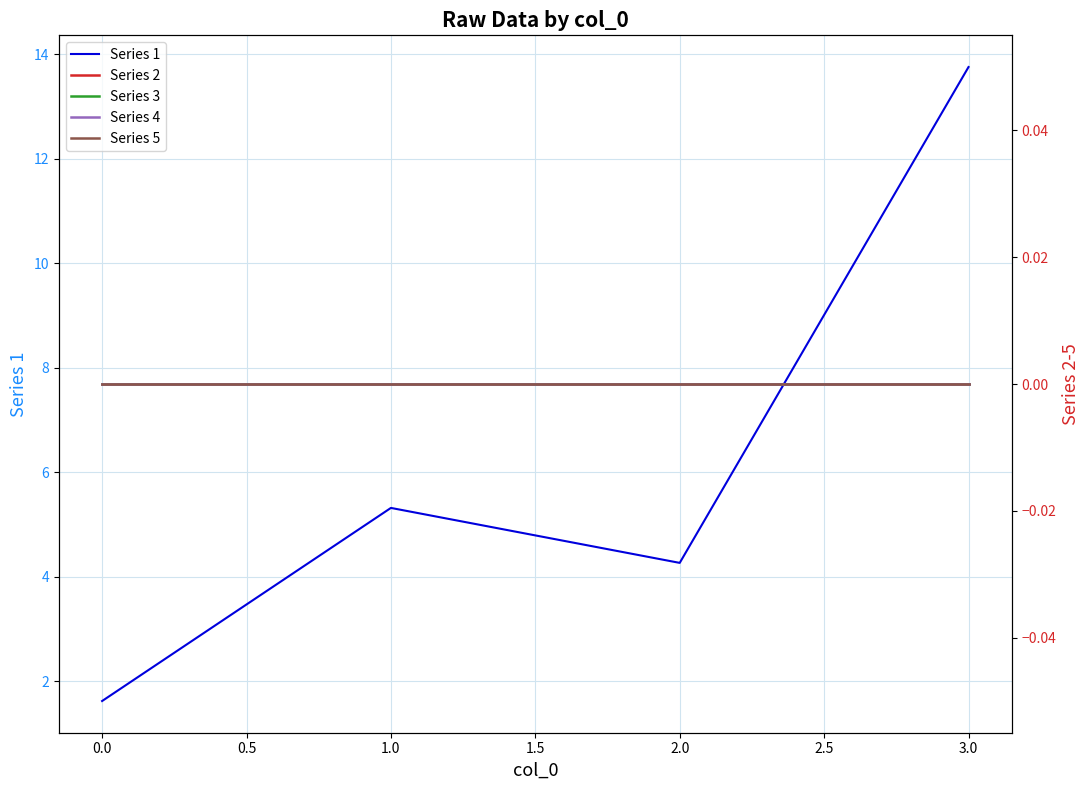

Reading right to left, what are all the values shown in this chart?

Series 1: 13.8	4.3	5.3	1.6
Series 2: 0.0	0.0	0.0	0.0
Series 3: 0.0	0.0	0.0	0.0
Series 4: 0.0	0.0	0.0	0.0
Series 5: 0.0	0.0	0.0	0.0